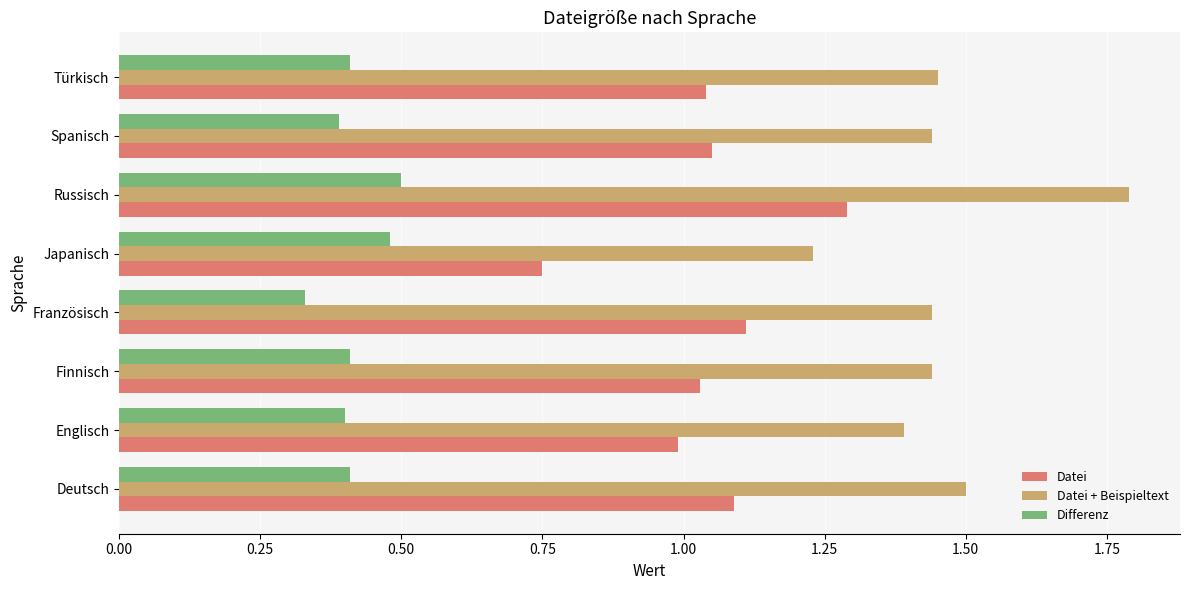

True or false: Datei + Beispieltext has a value of 1.5 at Deutsch.

True